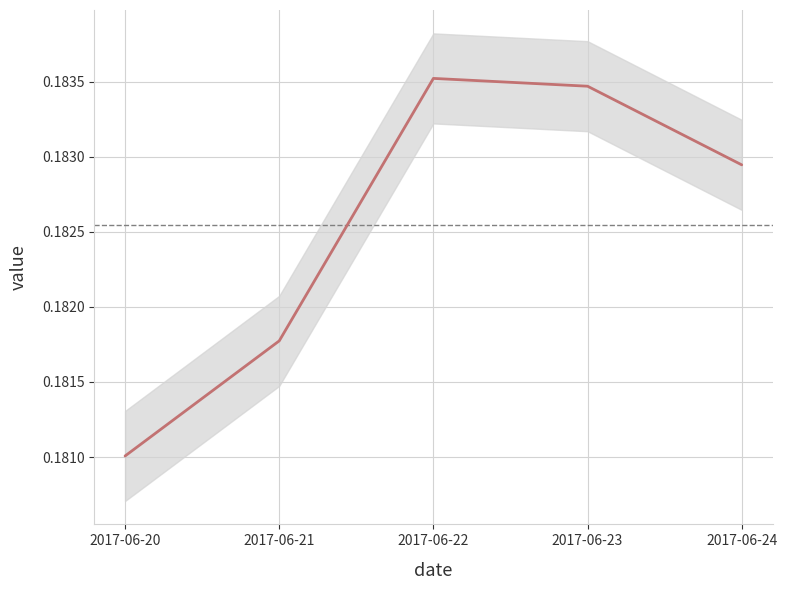

What is the average value?

0.2